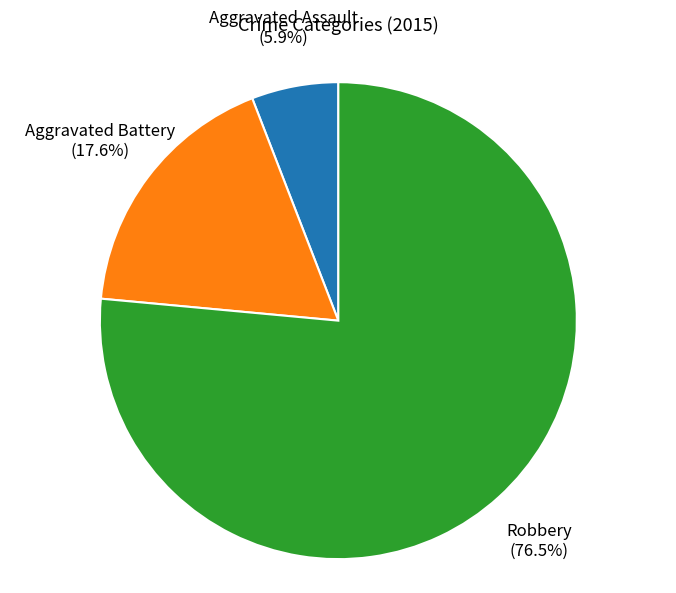

Is there a majority slice in this chart?

Yes